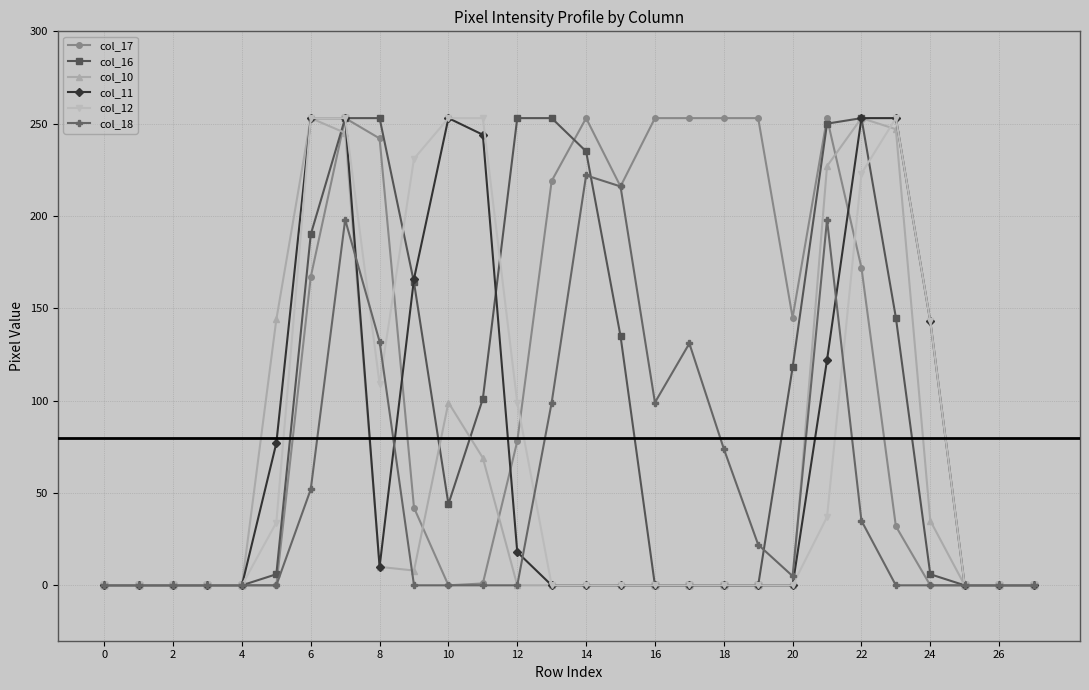

What is the average value of the col_18 series?

53